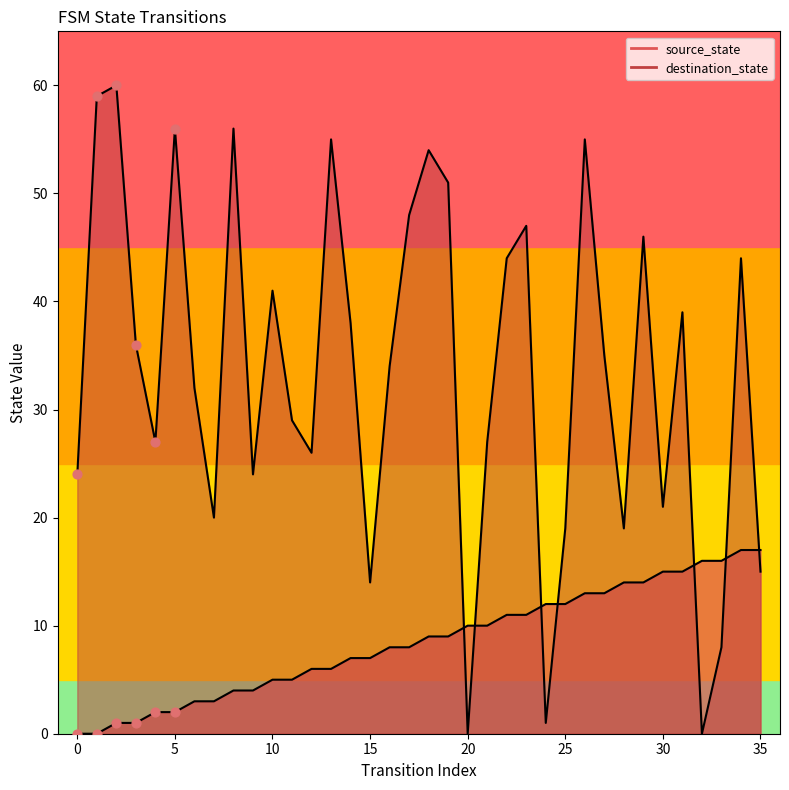

What is the total value across all series at 18?

63